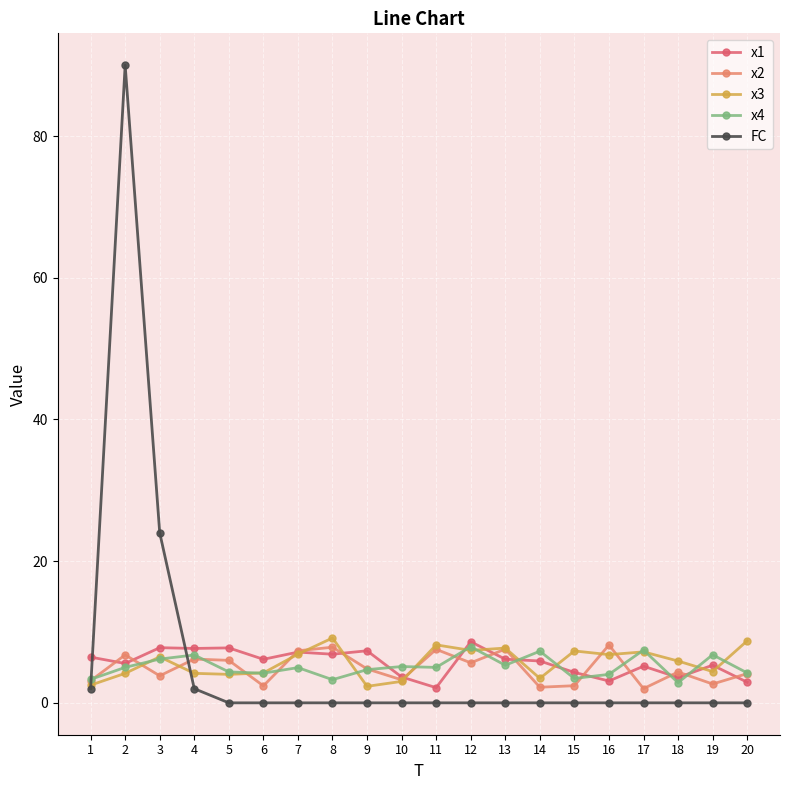

What is the approximate value of x2 at 5?

6.0